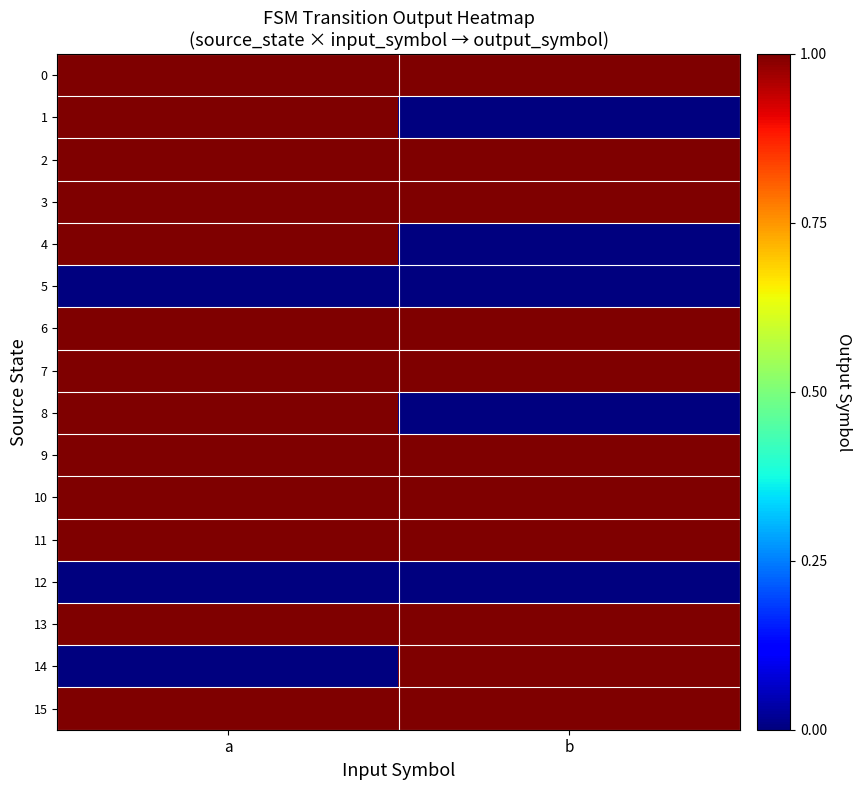

Rank the series at a from highest to lowest value.

0, 1, 2, 3, 4, 6, 7, 8, 9, 10, 11, 13, 15, 5, 12, 14